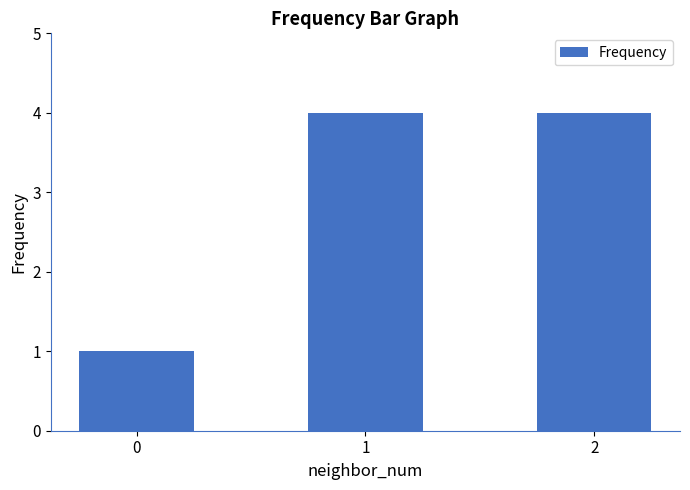

Approximately how many times larger is the value at 2 compared to 1?

1.0